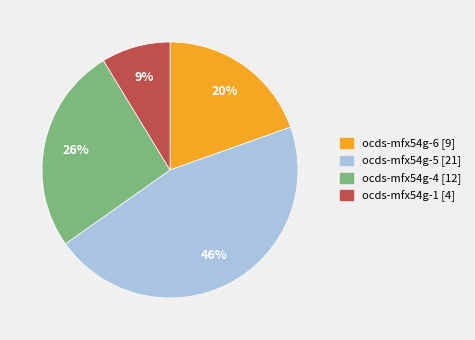

Which slice is the largest?

ocds-mfx54g-5 [21]